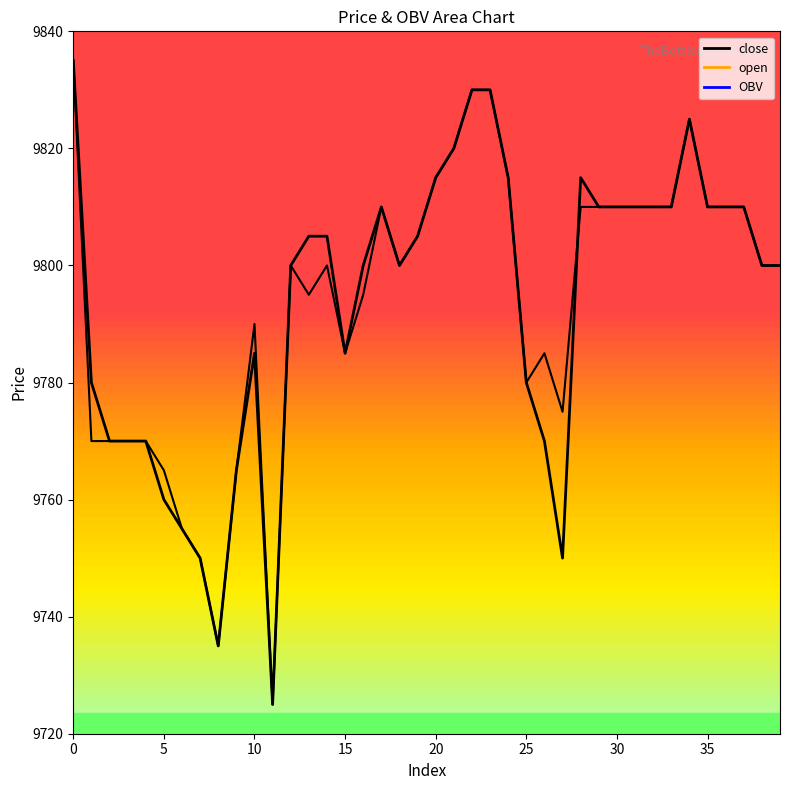

At which label is open closest to 9780?

25